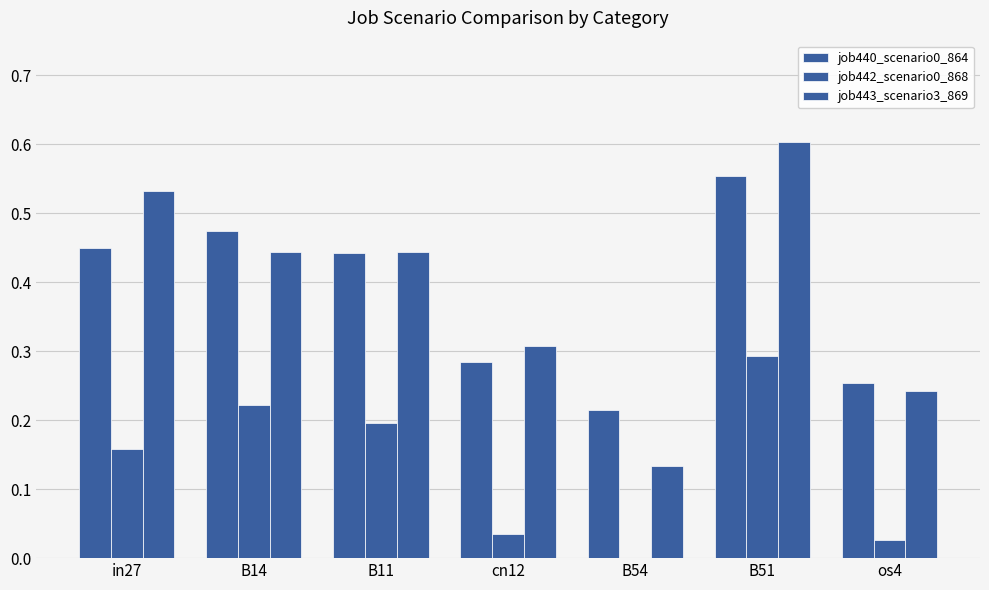

What is the approximate value of job443_scenario3_869 at B54?

0.1